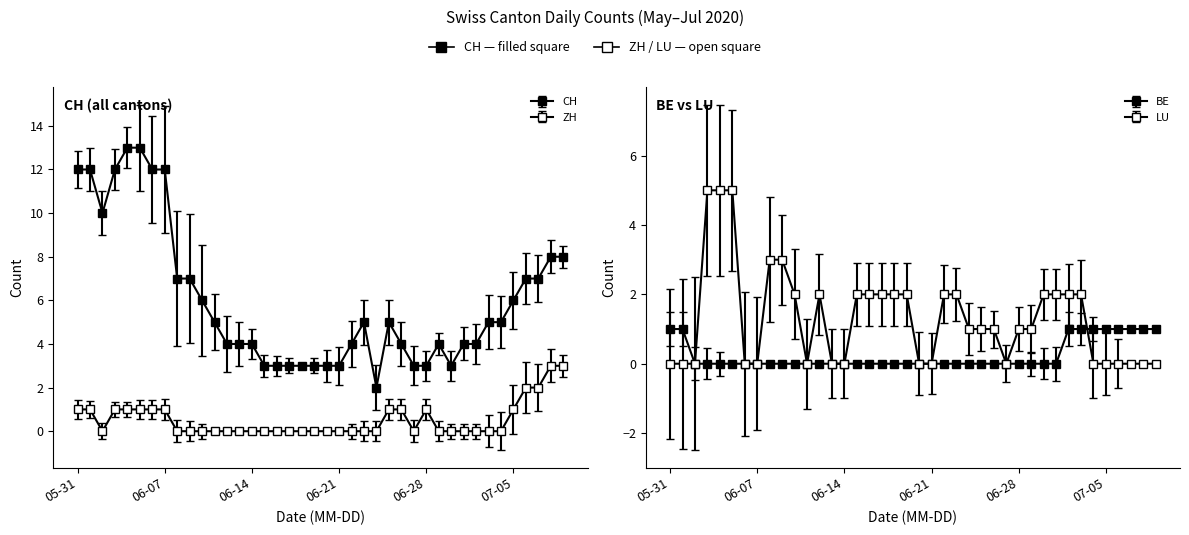

What is the sum of all ZH values?

21